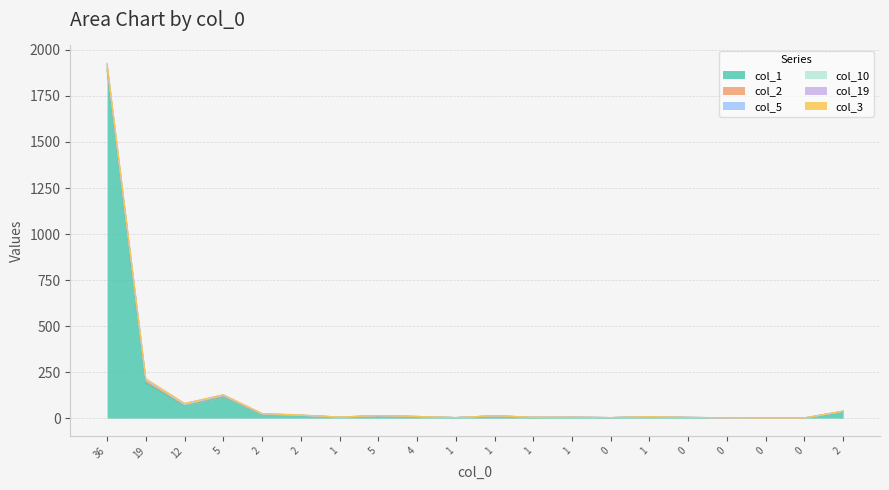

How many values in the col_3 series exceed 0?

2